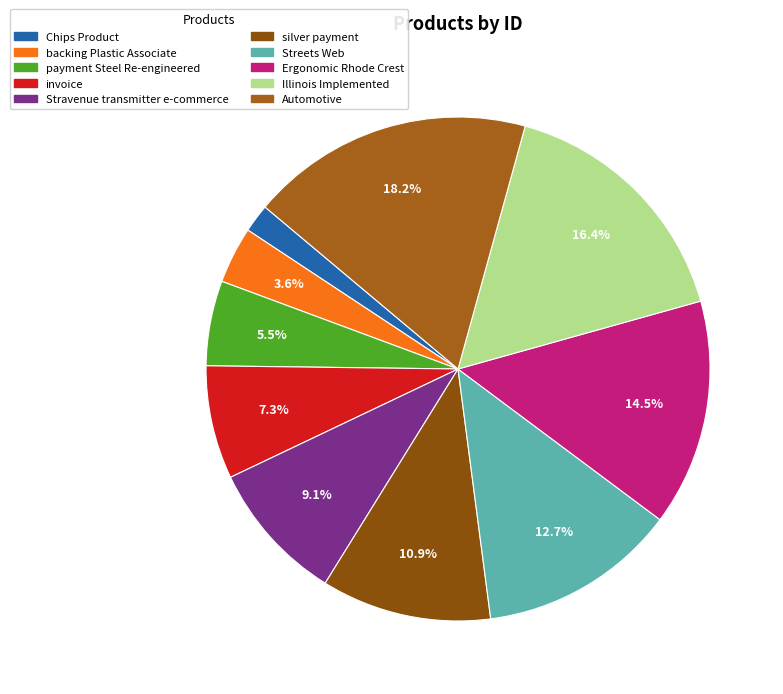

Approximately how many times larger is the value at Illinois Implemented compared to Stravenue transmitter e-commerce?

1.8